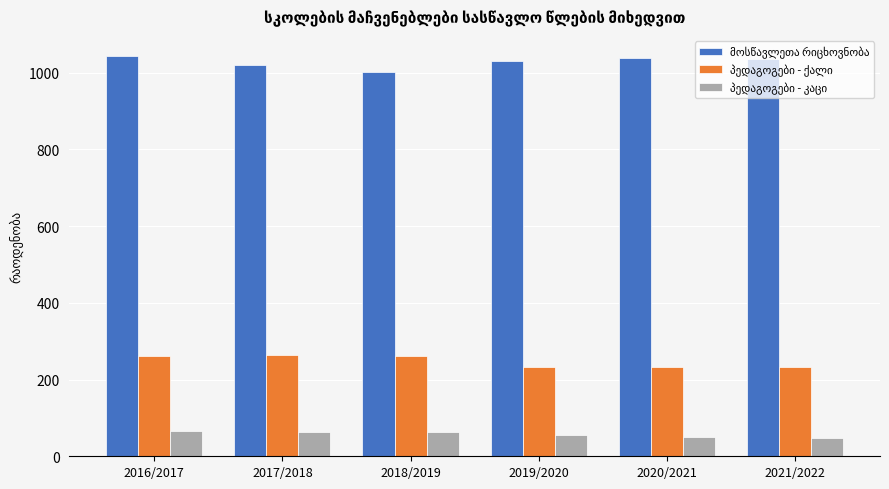

What is the difference between the highest and lowest values at 2020/2021?

989